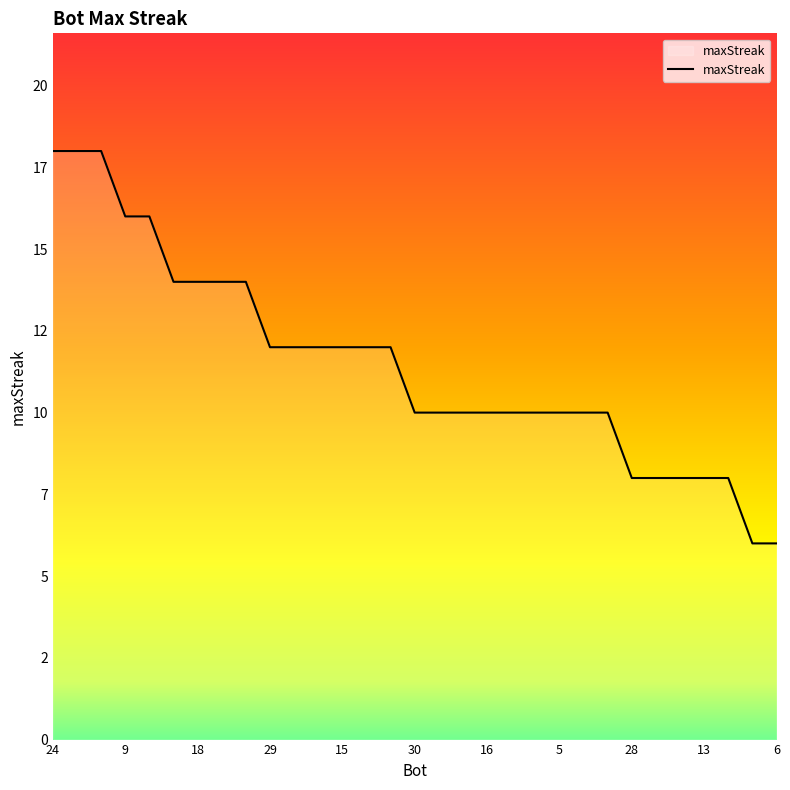

What is the minimum value shown in the chart?

6